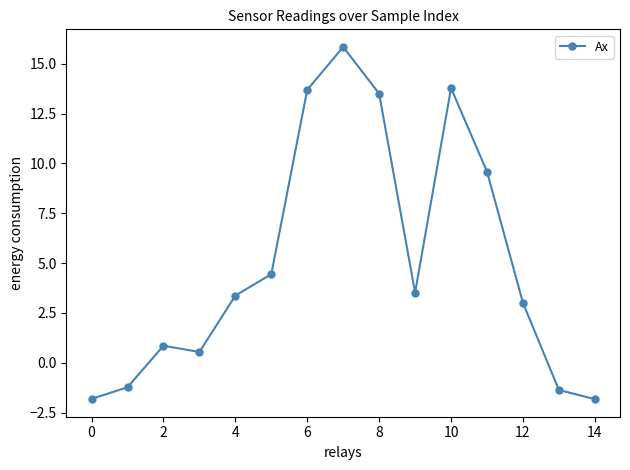

What is the average value?

5.1